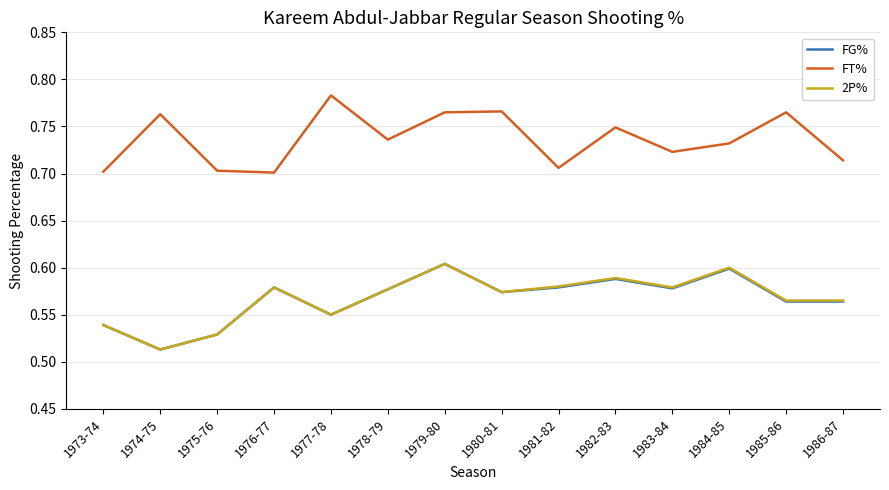

True or false: FT% and FG% intersect in this chart.

False